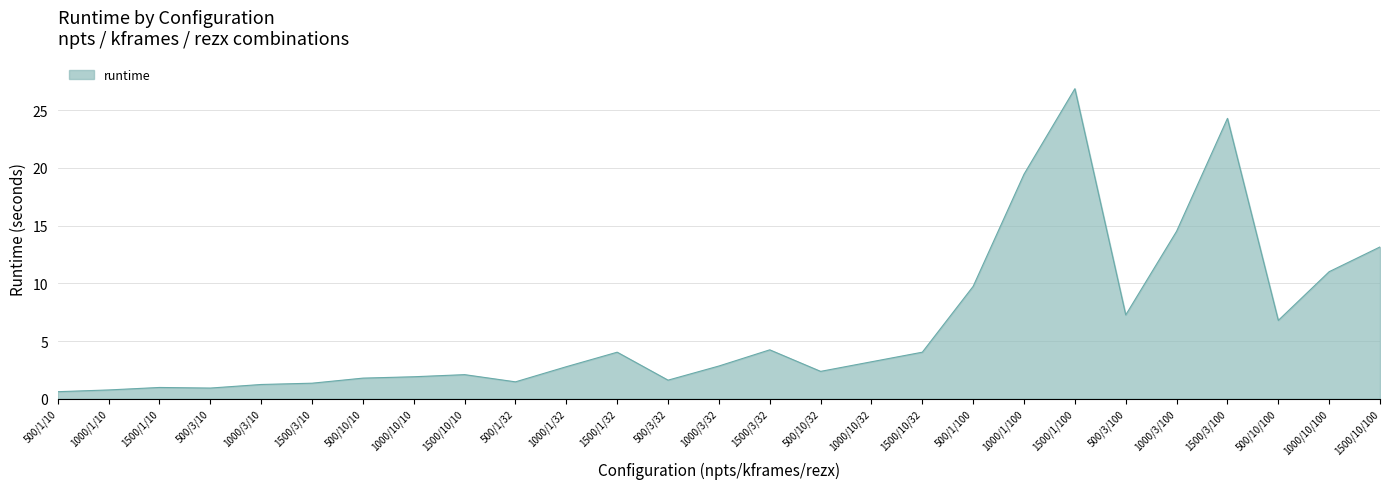

Which has a higher value, 1000/10/100 or 1000/1/32?

1000/10/100